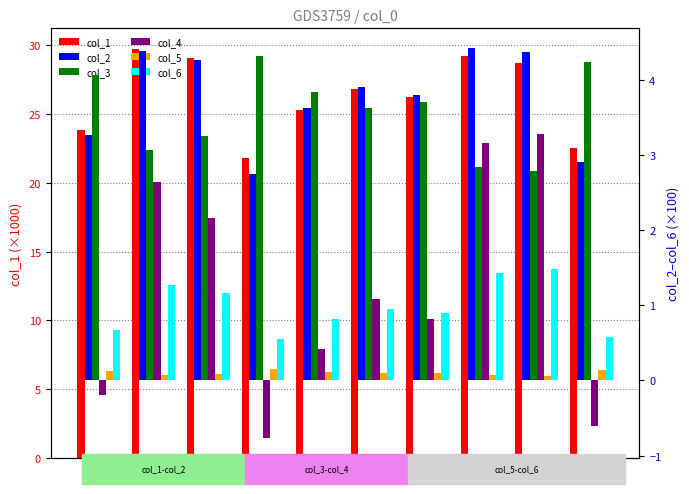

Reading left to right, transcribe all the data shown in this chart.

col_1: 23.8	29.8	29.1	21.8	25.3	26.8	26.2	29.2	28.7	22.5
col_2: 3.3	4.4	4.3	2.7	3.6	3.9	3.8	4.4	4.4	2.9
col_3: 4.1	3.1	3.3	4.3	3.8	3.6	3.7	2.8	2.8	4.2
col_4: -0.2	2.6	2.2	-0.8	0.4	1.1	0.8	3.2	3.3	-0.6
col_5: 0.1	0.1	0.1	0.1	0.1	0.1	0.1	0.1	0.1	0.1
col_6: 0.7	1.3	1.2	0.5	0.8	1.0	0.9	1.4	1.5	0.6